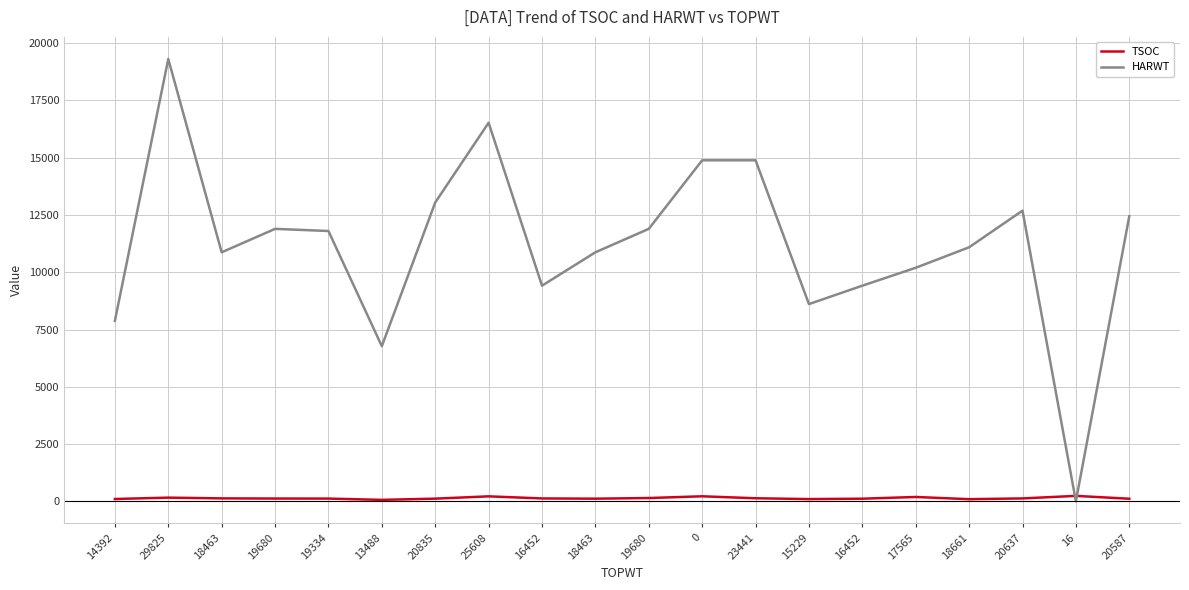

What are all the series names shown in the legend?

TSOC, HARWT